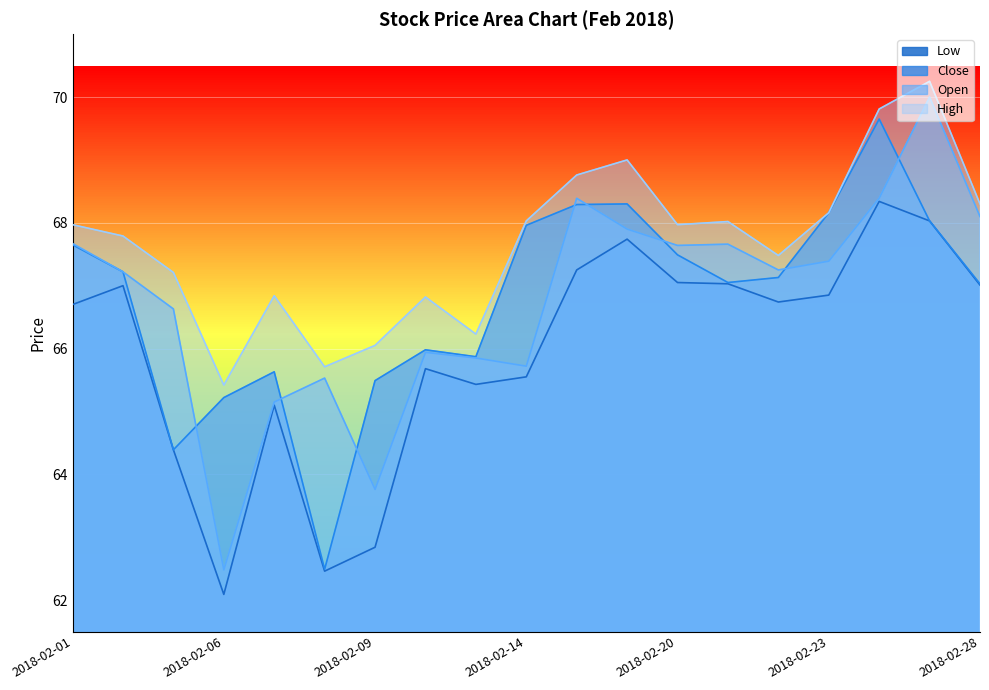

What is the difference between the maximum and second lowest values in the Open series?

6.2